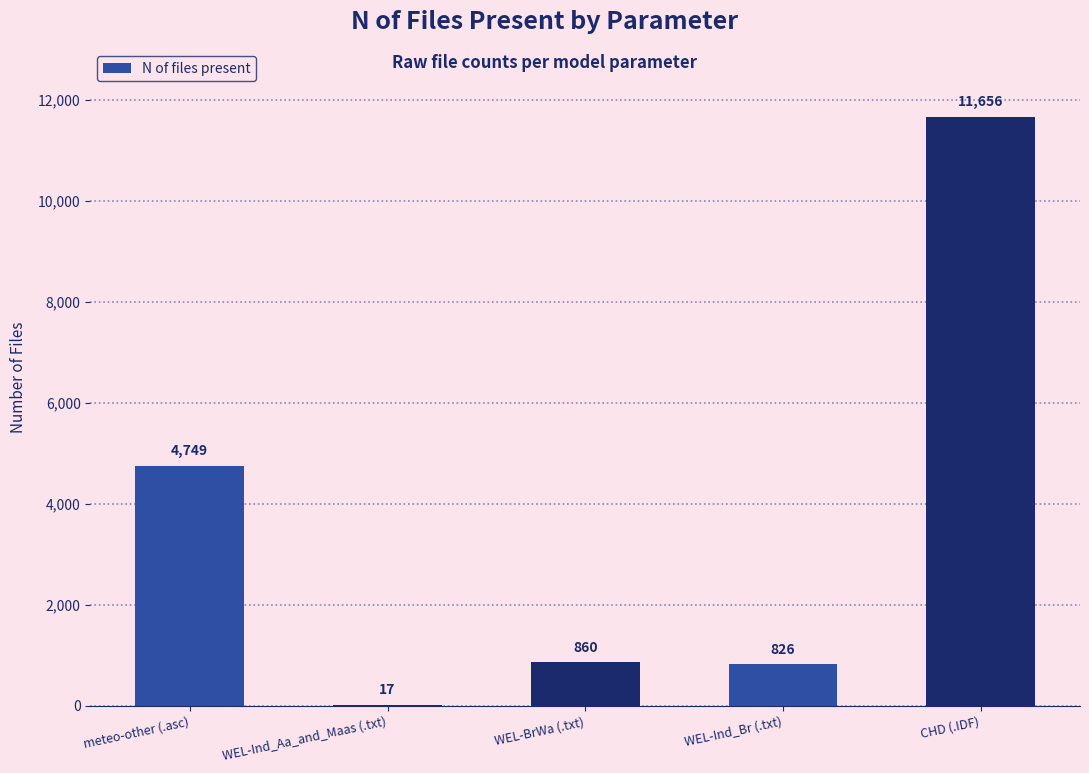

Reading right to left, transcribe all the data shown in this chart.

CHD (.IDF)=11656	WEL-Ind_Br (.txt)=826	WEL-BrWa (.txt)=860	WEL-Ind_Aa_and_Maas (.txt)=17	meteo-other (.asc)=4749